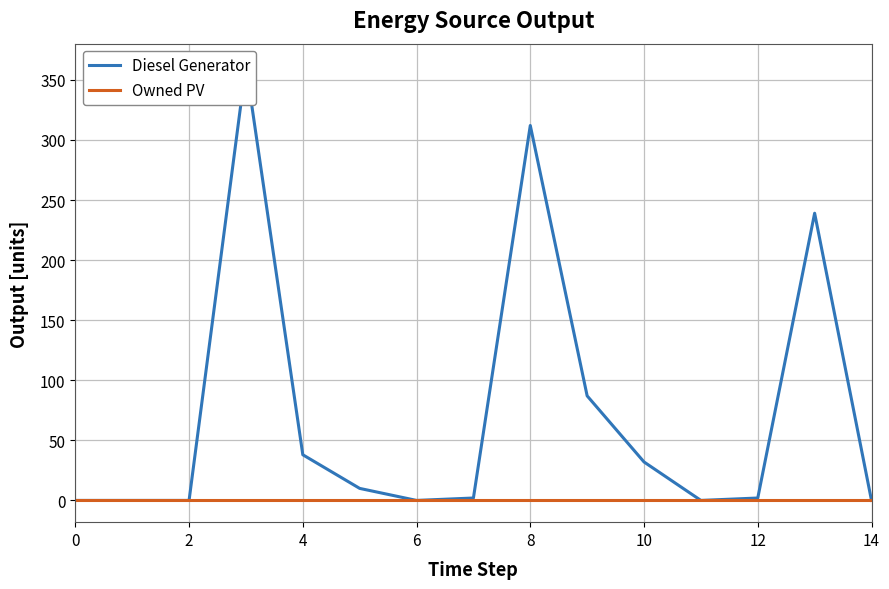

Is this an area chart (filled region under the line)?

No